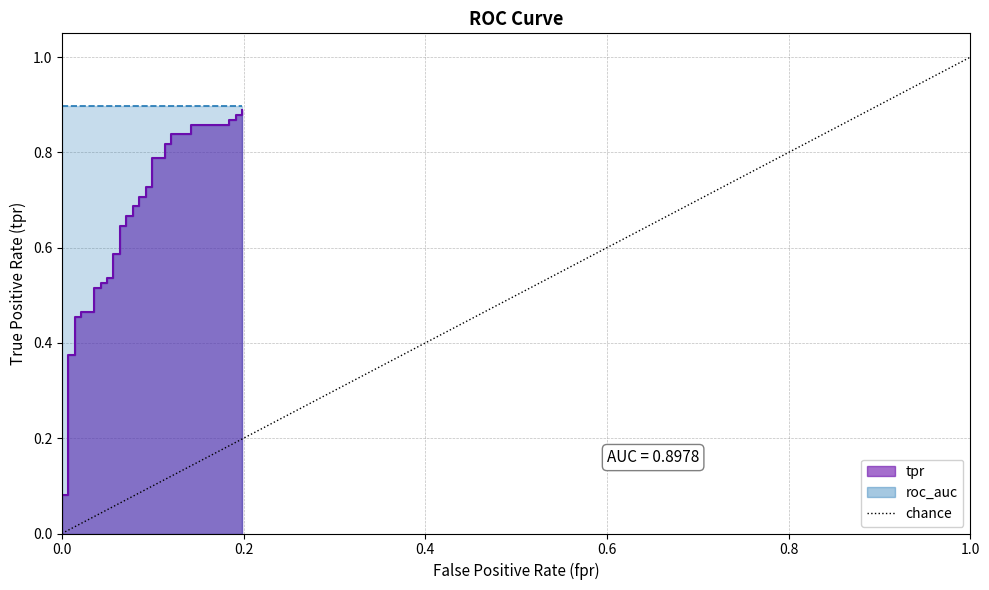

What is the difference between the maximum and minimum values?

1